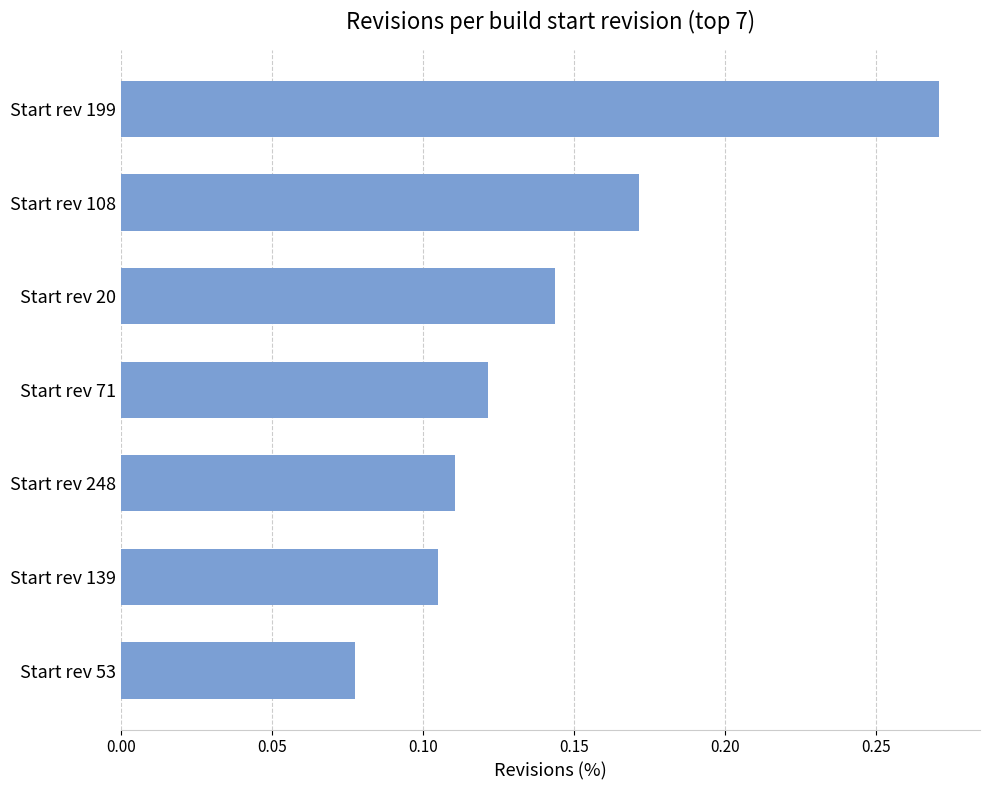

Which label corresponds to the smallest value in the chart?

Start rev 53